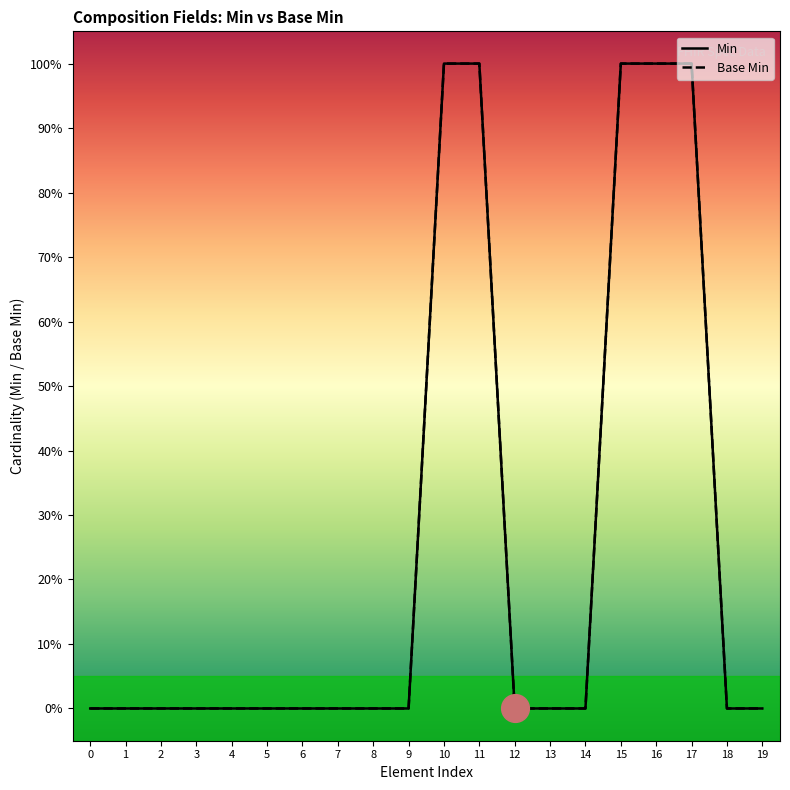

Is the value of Base Min at 9 greater than the value of Min at 12?

No